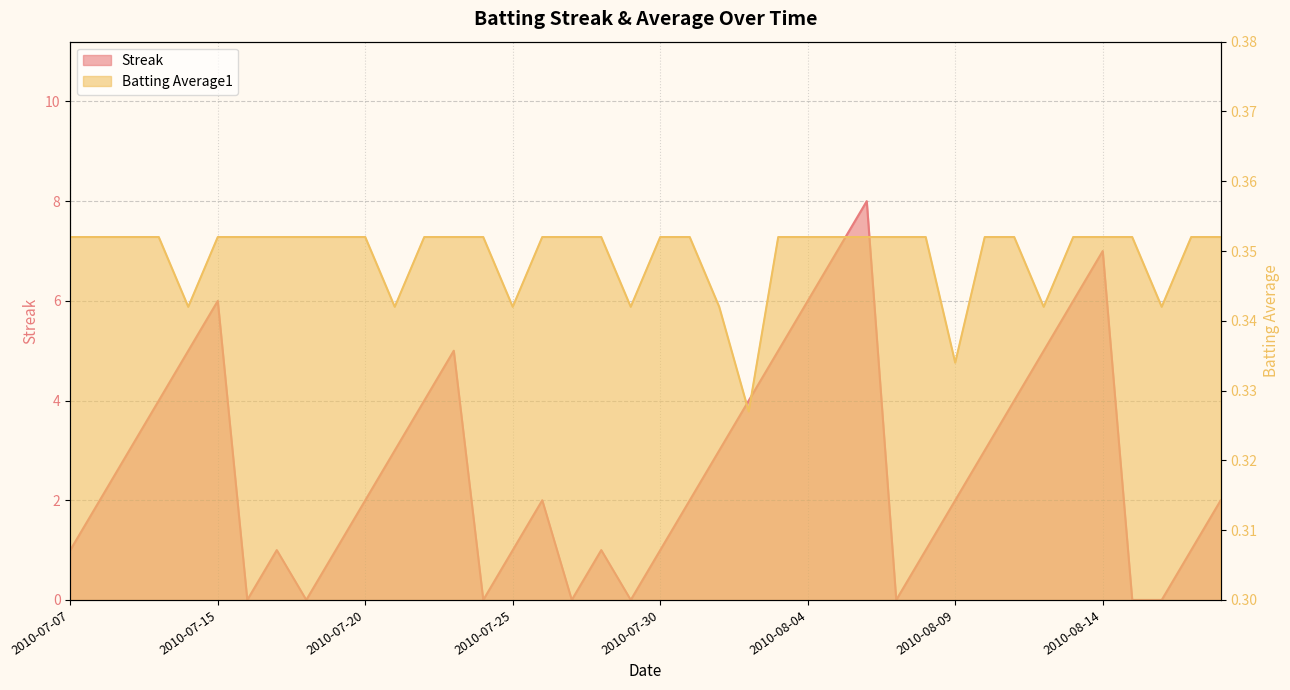

Count the number of categories in the chart.

40